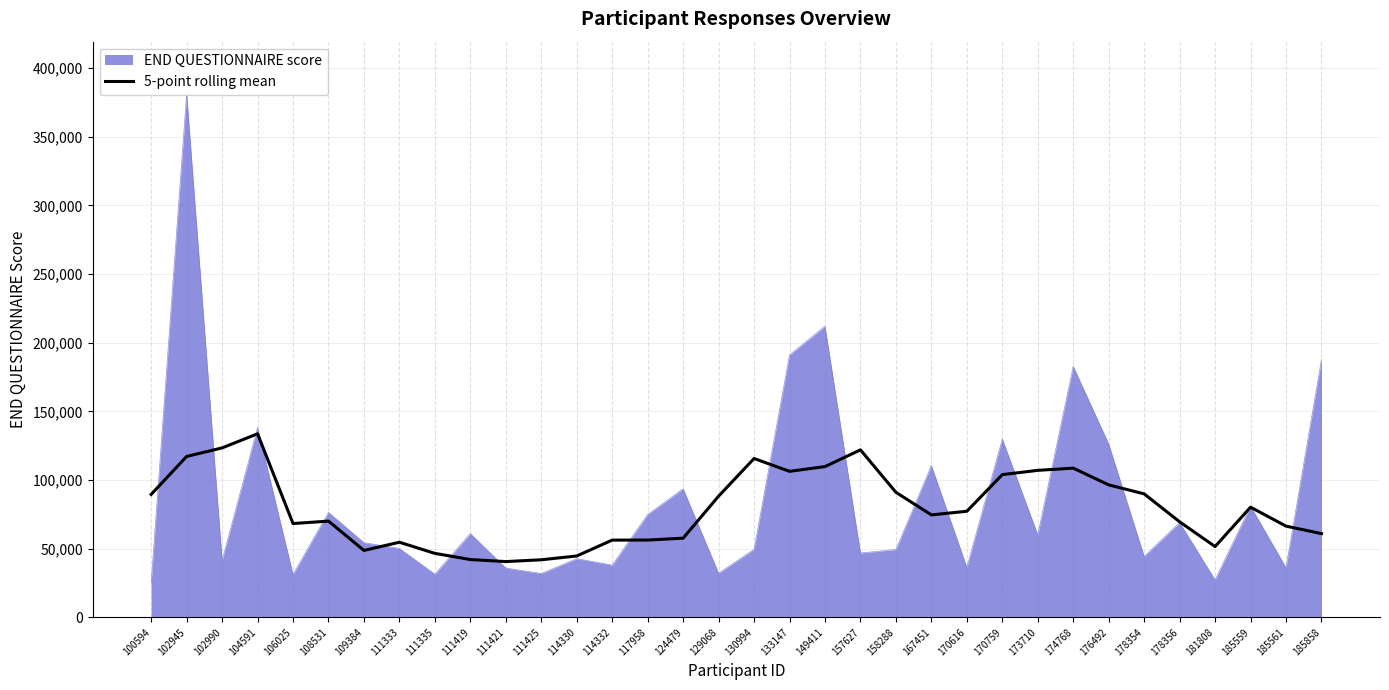

Where is the first local maximum?

104591